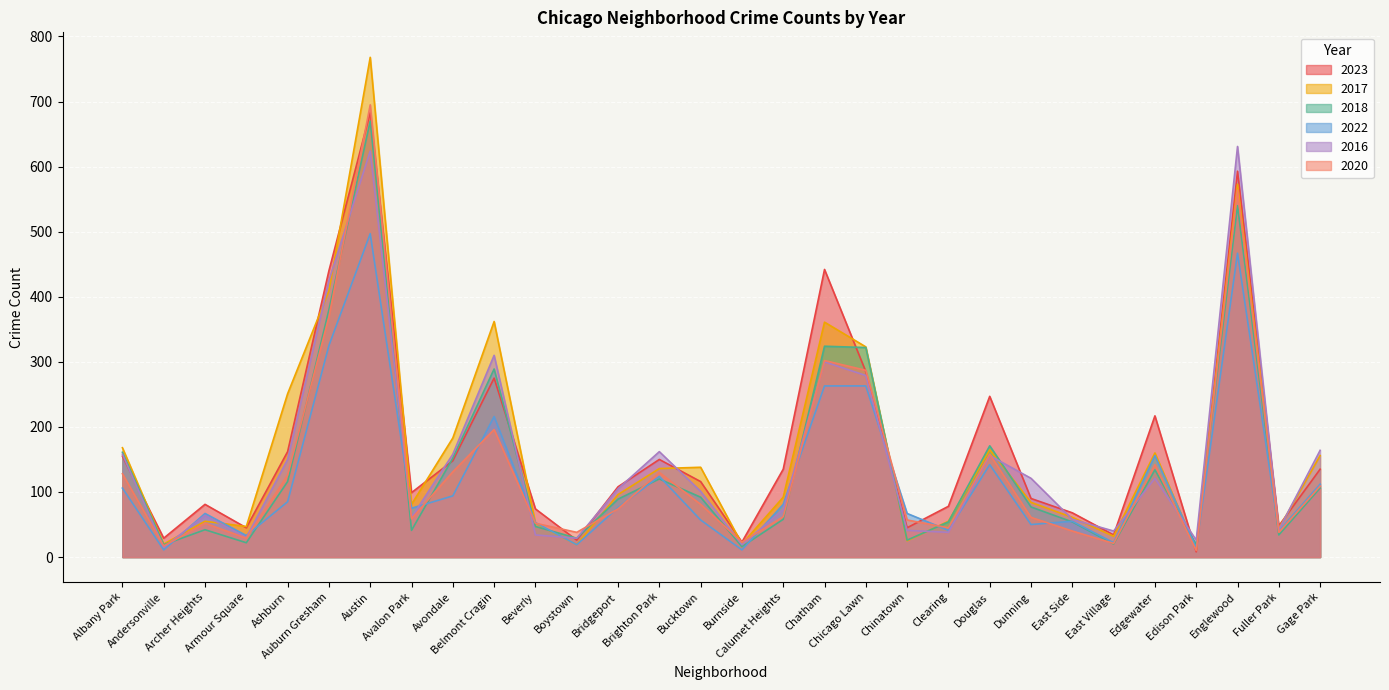

Does the chart display data point markers on the line(s)?

No